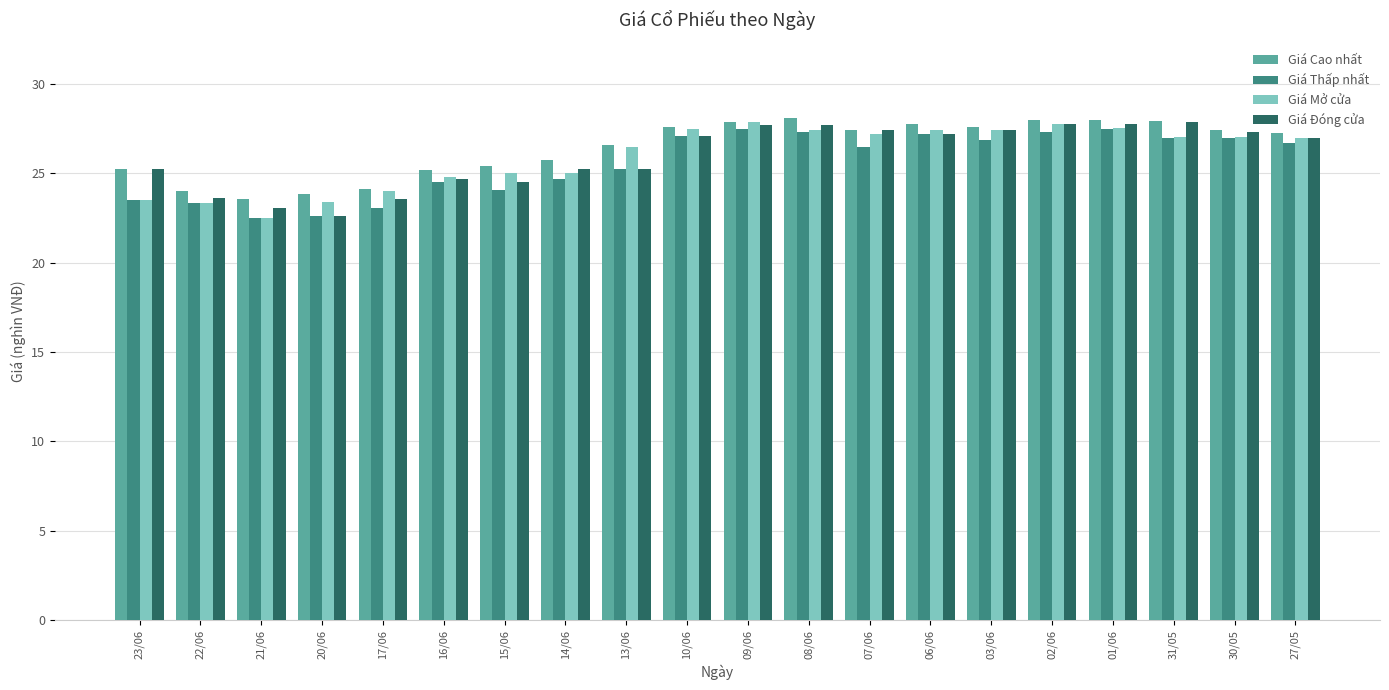

What is the spread (max minus min) of values at 07/06?

0.9